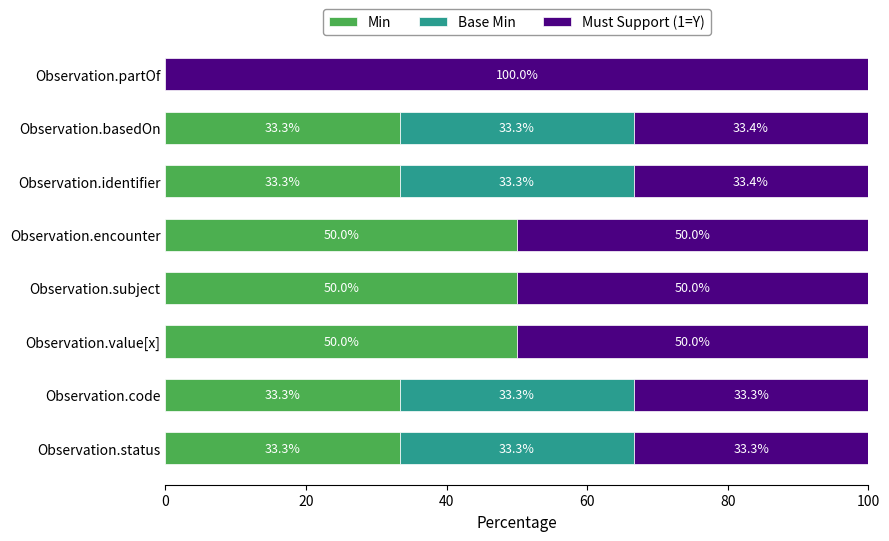

What is the total value across all series at Observation.subject?

100.0